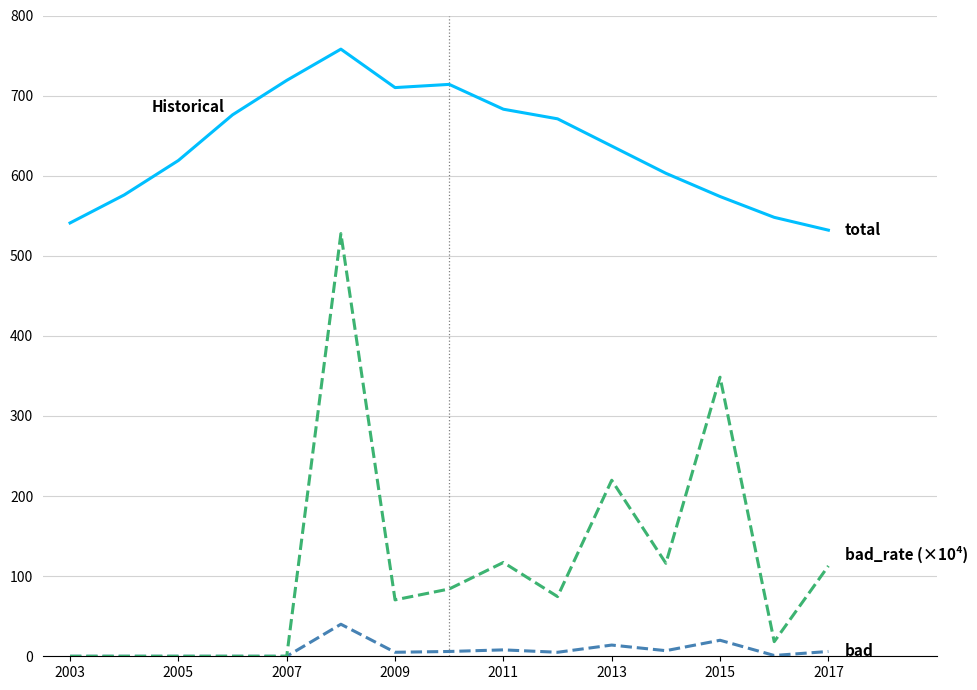

Does the chart have visible grid lines?

Yes